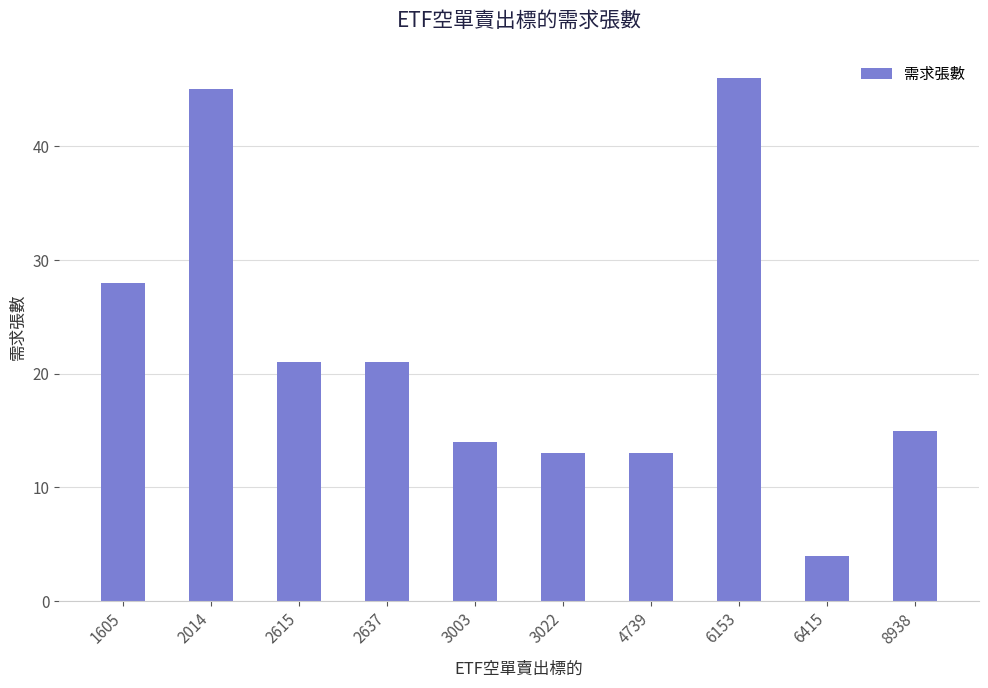

At which category does the chart reach its peak across all series?

6153